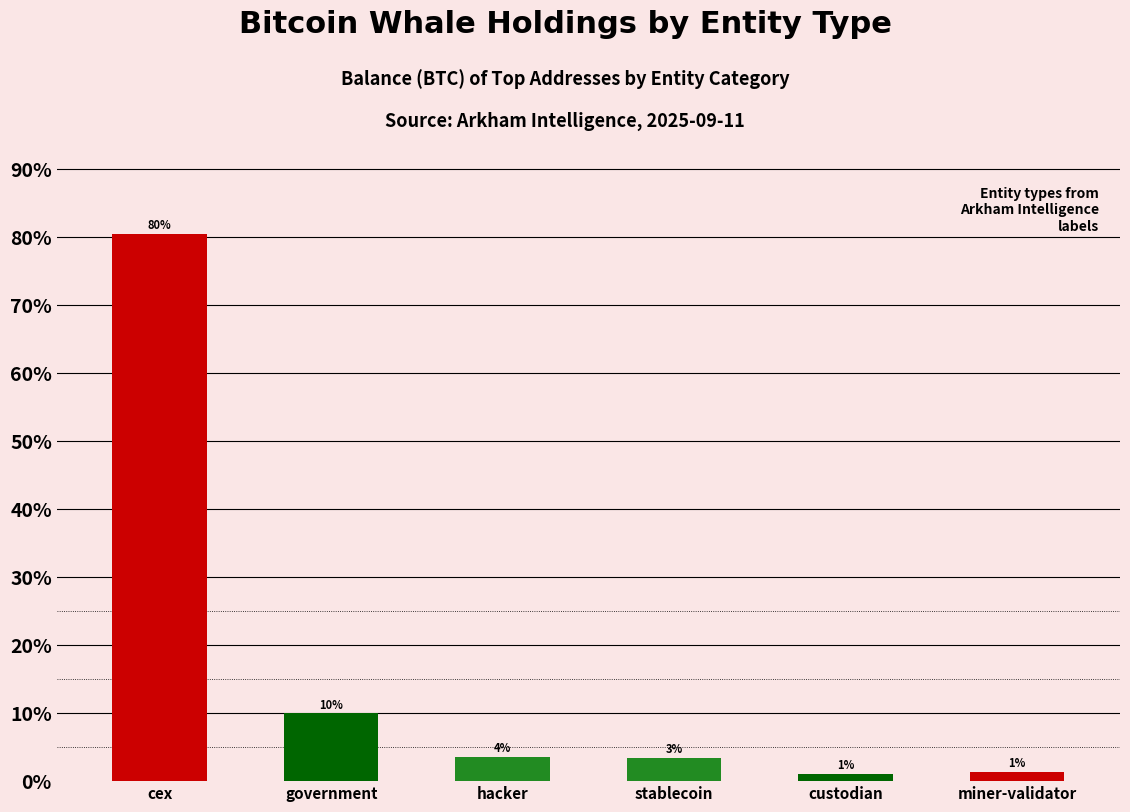

What is the difference between the maximum and second lowest values?

79.0